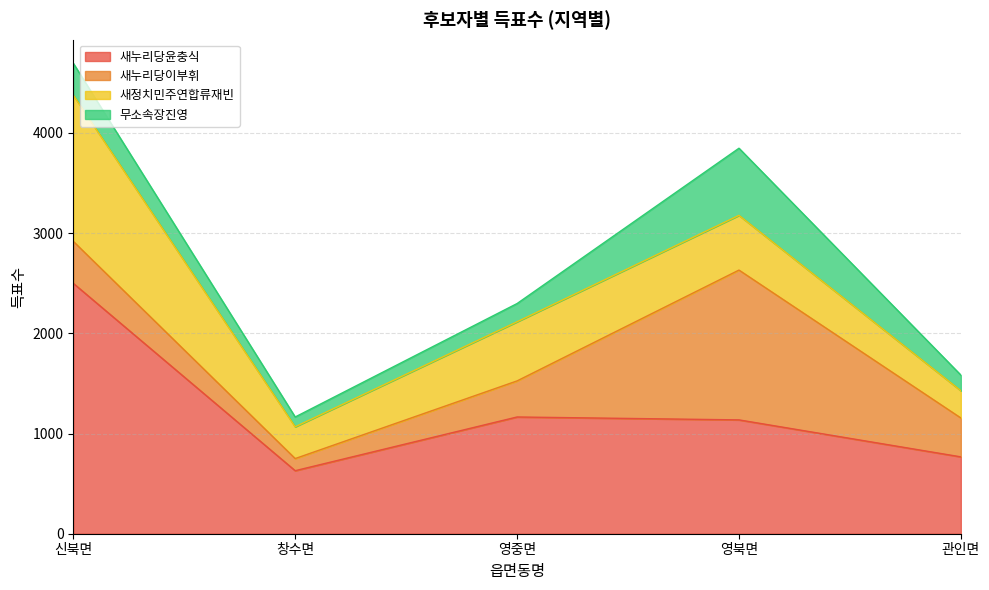

What is the sum of the 새누리당이부휘 values at 신북면 and 관인면?

807